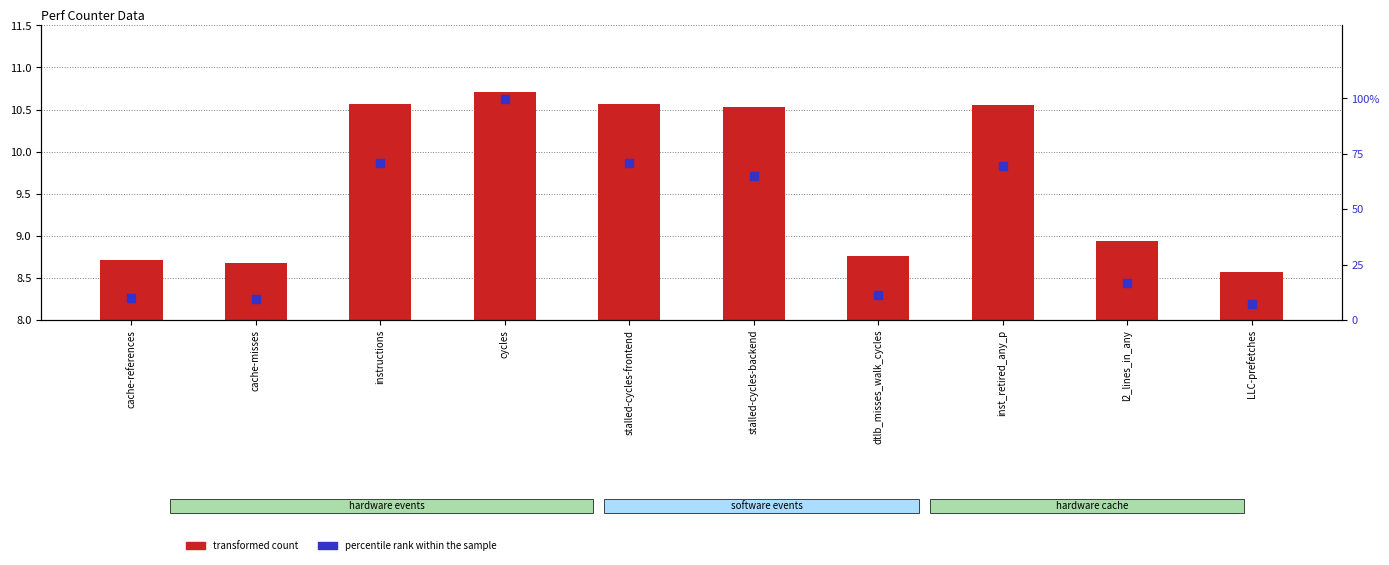

What are all the series names shown in the legend?

transformed count, percentile rank within the sample